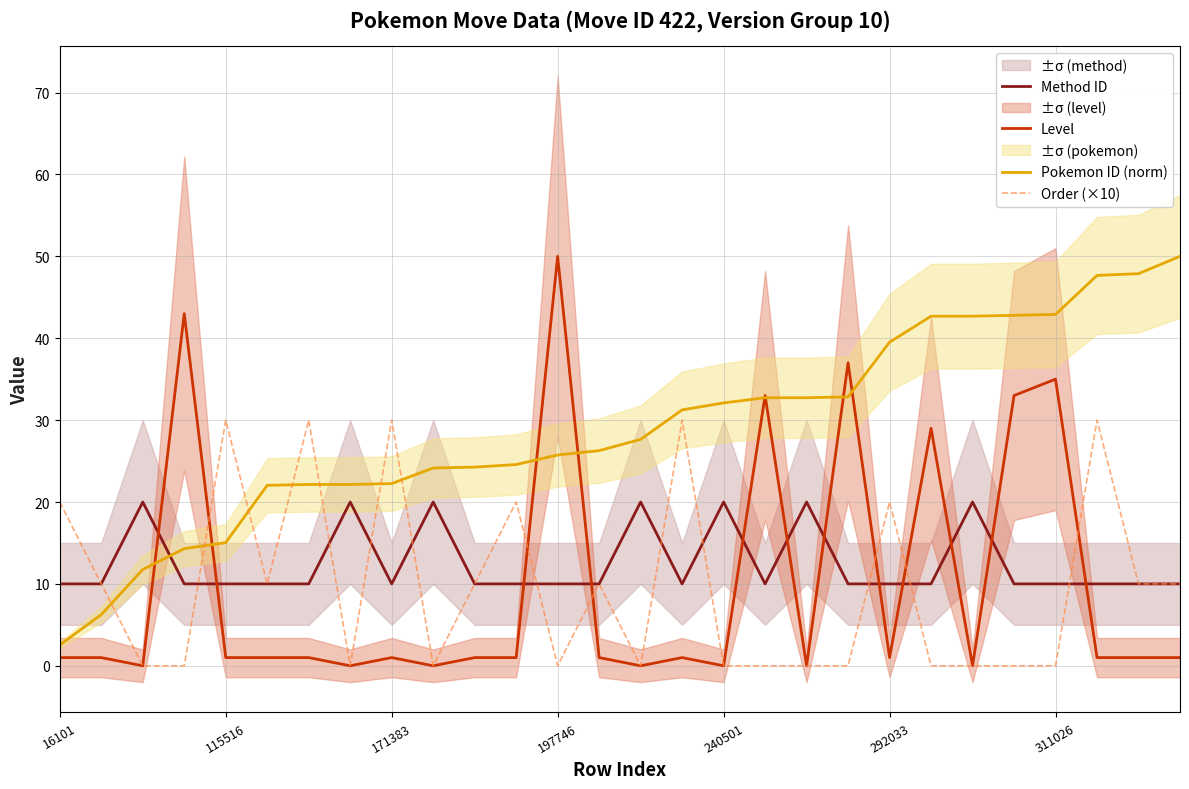

Rank the series at 11 from lowest to highest value.

Level, Method ID, Order (×10), Pokemon ID (norm)